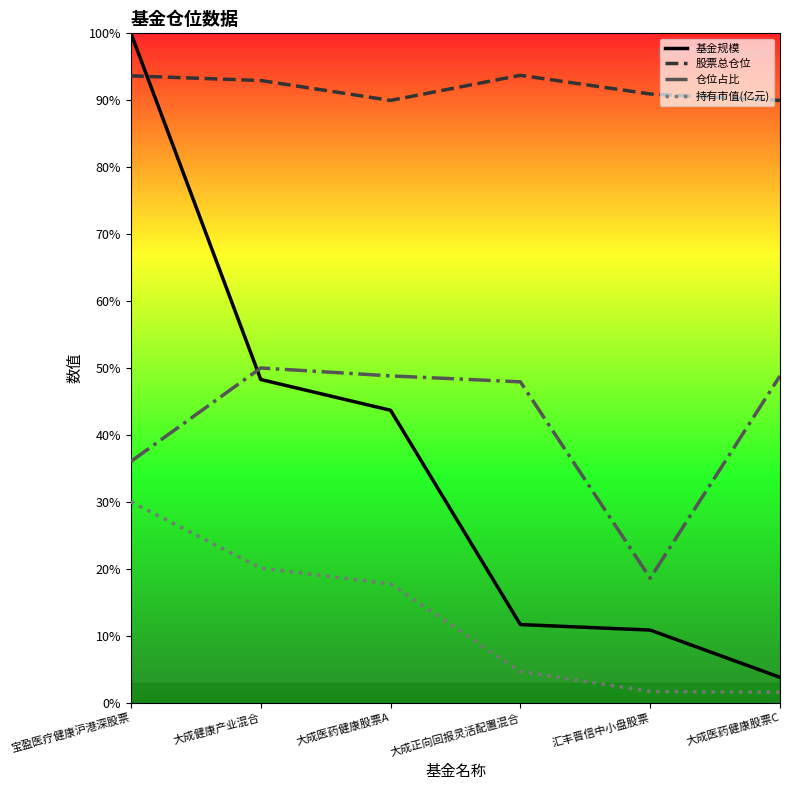

The value of 基金规模 at 大成健康产业混合 is 48.3. True or false?

True